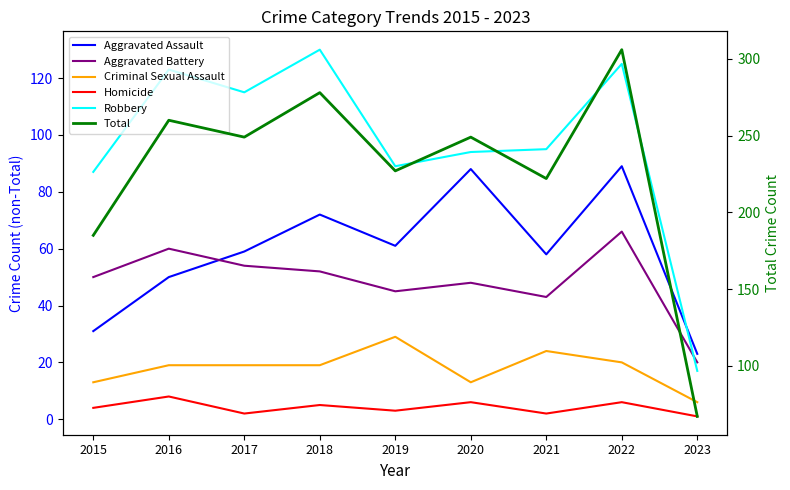

True or false: Total has more than 0 points higher than both neighbors.

True